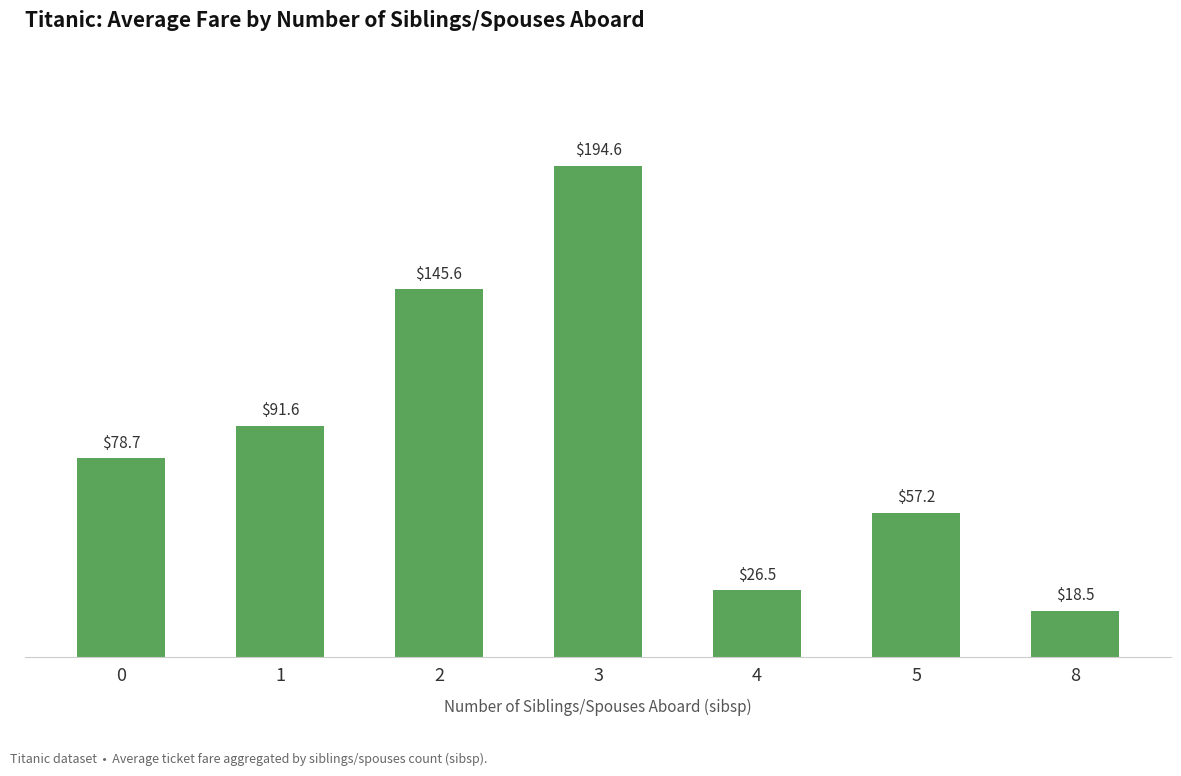

What is the value of the 2nd bar from the left?

91.6